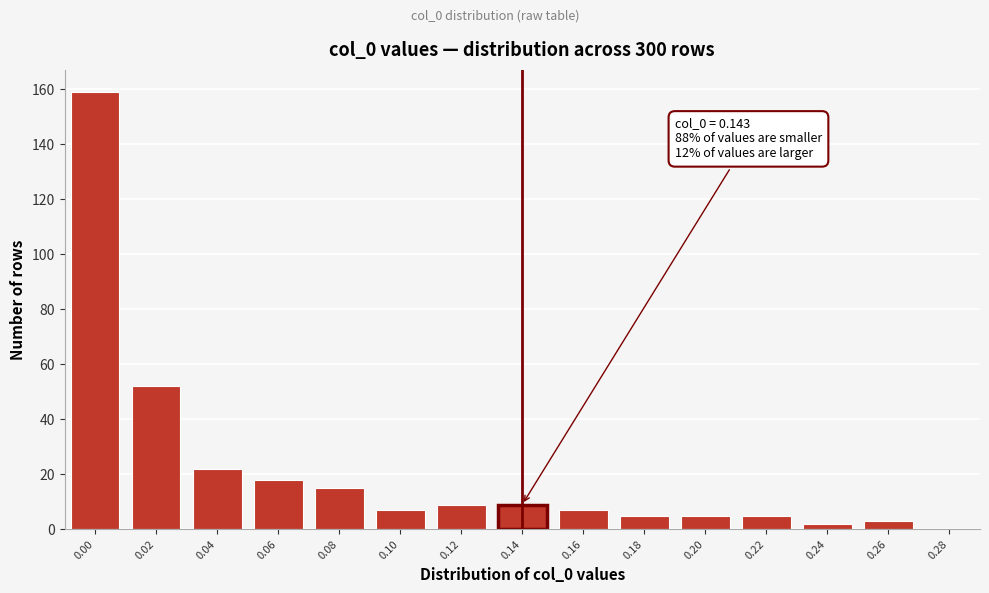

Reading left to right, what are all the values shown in this chart?

0.00=159	0.02=52	0.04=22	0.06=18	0.08=15	0.10=7	0.12=9	0.14=9	0.16=7	0.18=5	0.20=5	0.22=5	0.24=2	0.26=3	0.28=0